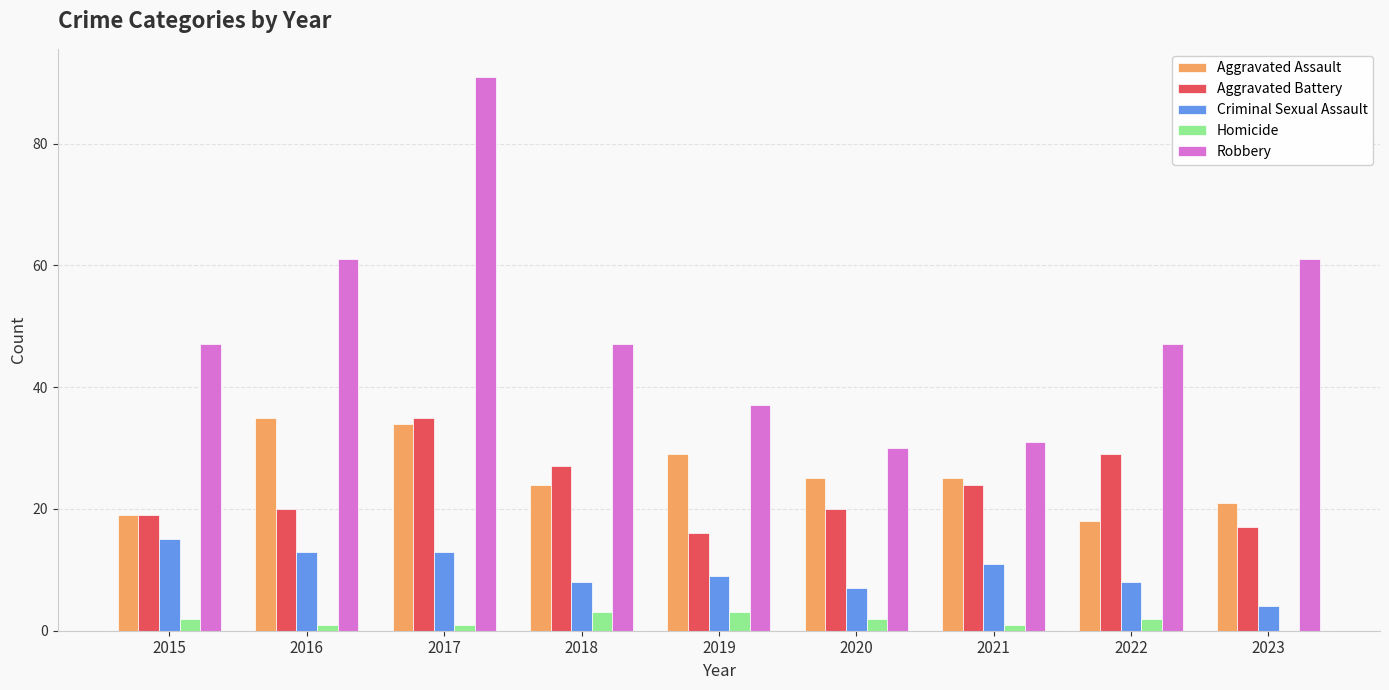

The Criminal Sexual Assault series shows 11 at 2021. True or false?

True